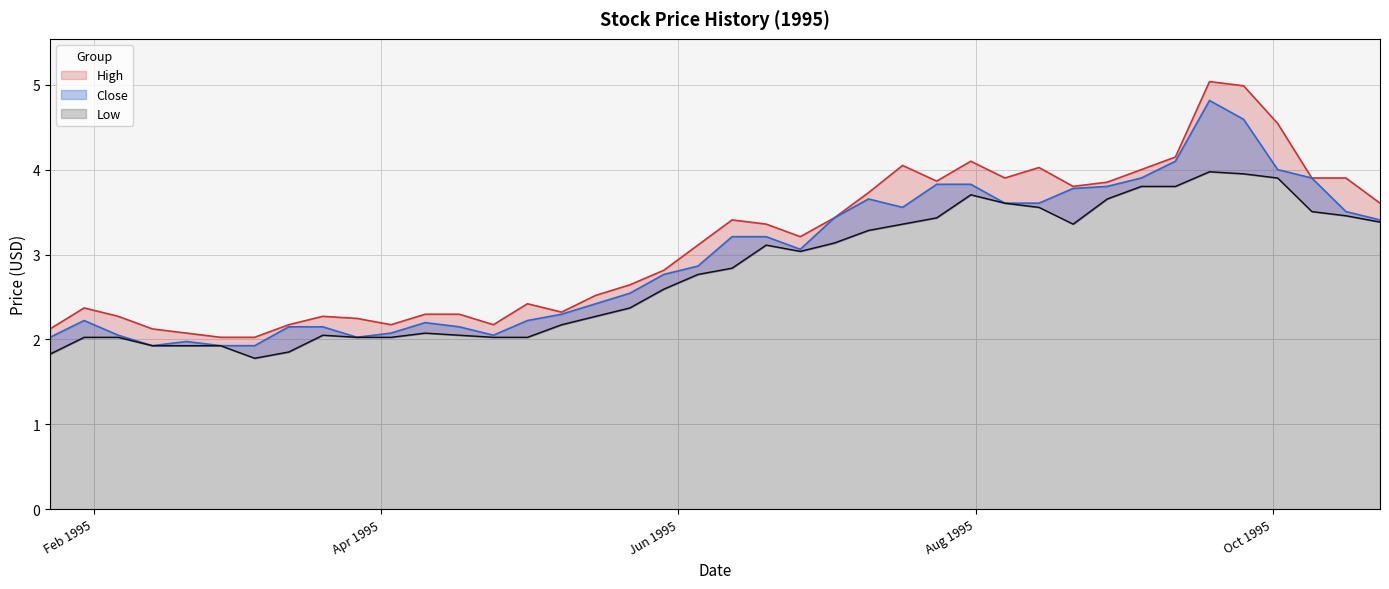

At which label does Close first exceed 3?

1995-06-12